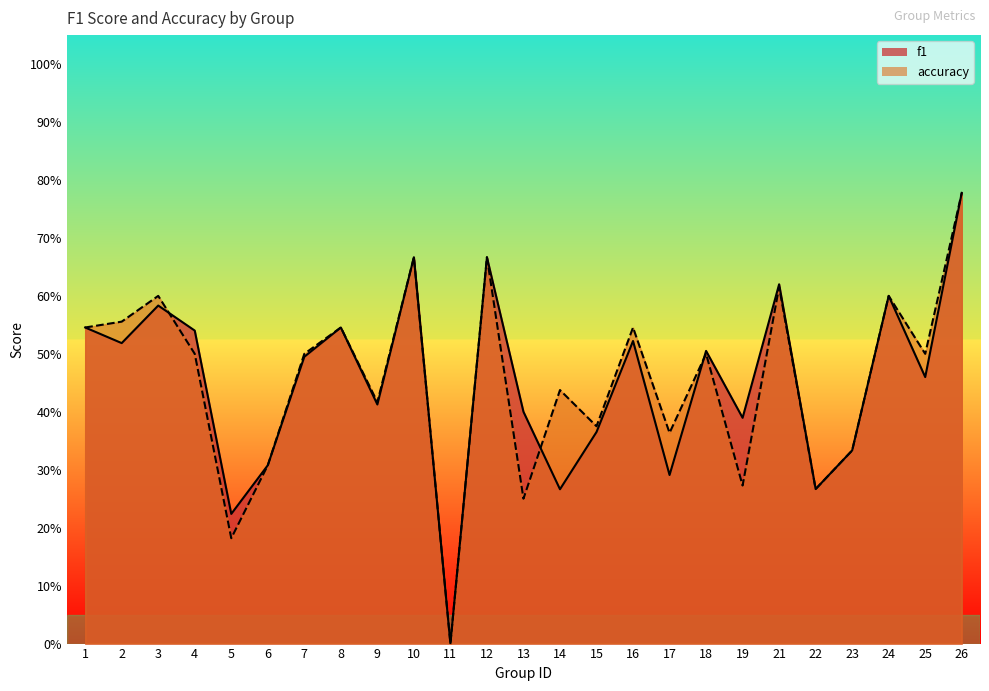

Reading right to left, list all the values displayed in this chart.

f1: 0.8	0.5	0.6	0.3	0.3	0.6	0.4	0.5	0.3	0.5	0.4	0.3	0.4	0.7	0.0	0.7	0.4	0.5	0.5	0.3	0.2	0.5	0.6	0.5	0.5
accuracy: 0.8	0.5	0.6	0.3	0.3	0.6	0.3	0.5	0.4	0.5	0.4	0.4	0.2	0.7	0.0	0.7	0.4	0.5	0.5	0.3	0.2	0.5	0.6	0.6	0.5